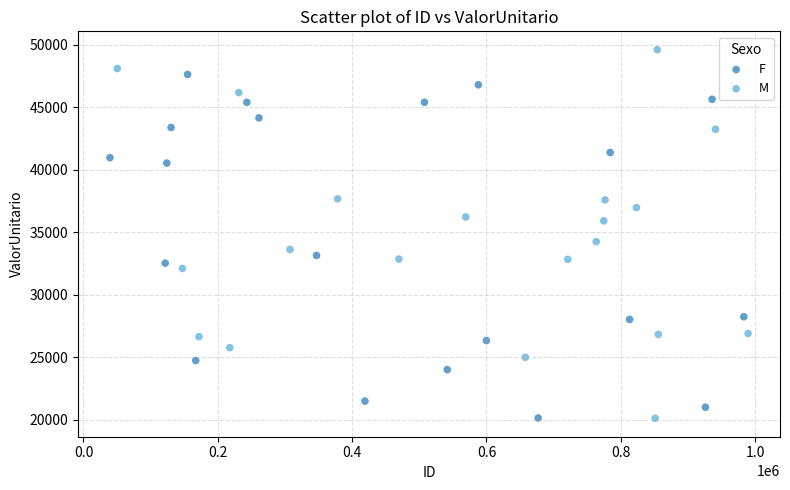

Which series has the largest Y range (max minus min)?

M